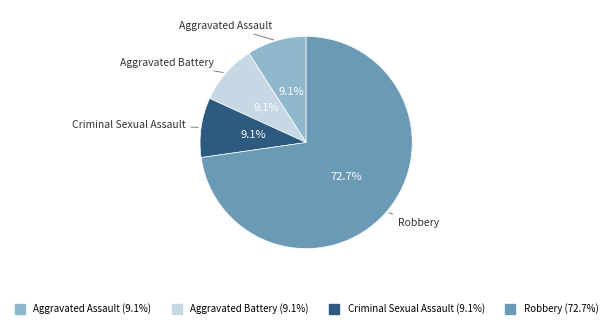

Is there any slice that represents more than half of the pie?

Yes